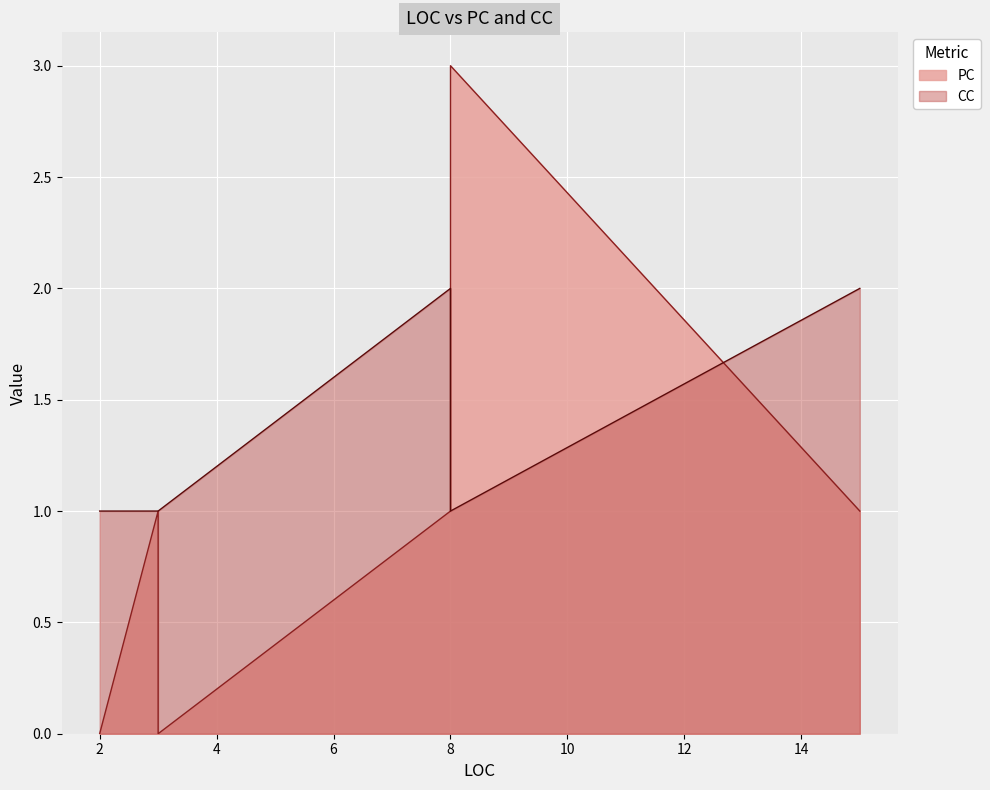

What is the spread (max minus min) of values at 2?

1